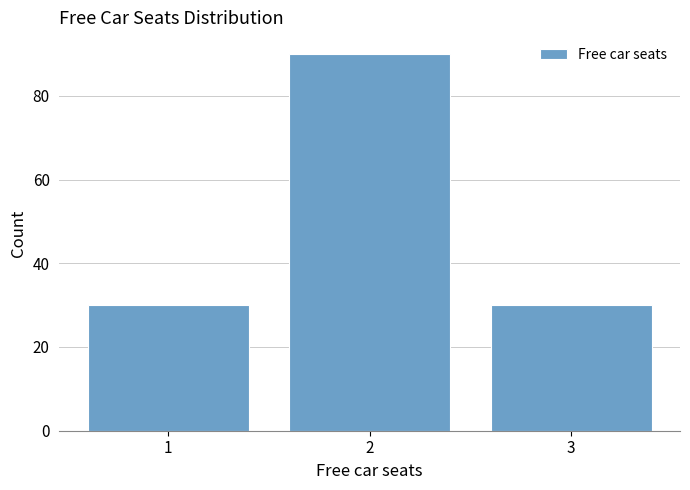

Reading right to left, transcribe all the data shown in this chart.

30	90	30